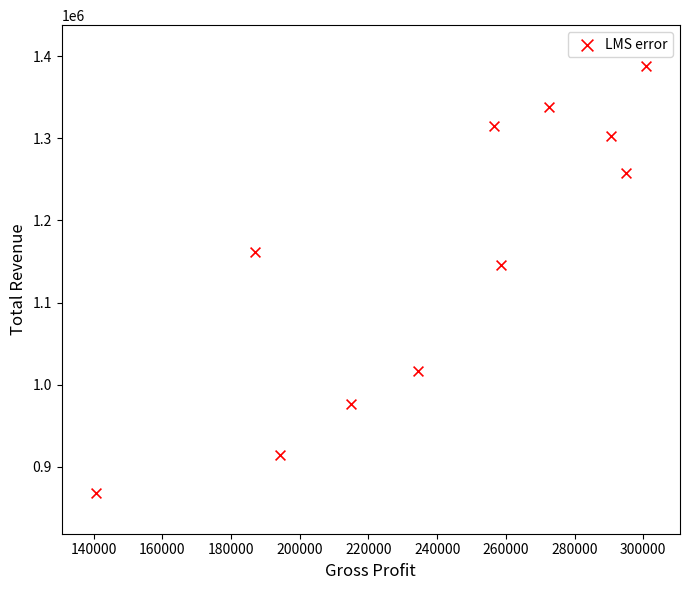

What Y value in the scatter plot is closest to 1128150?

1146100